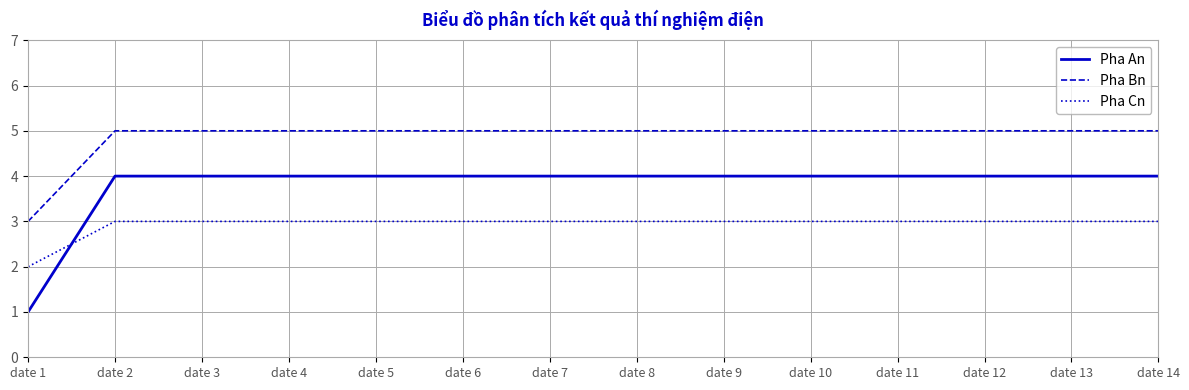

Which label corresponds to the smallest value in the chart?

date 1